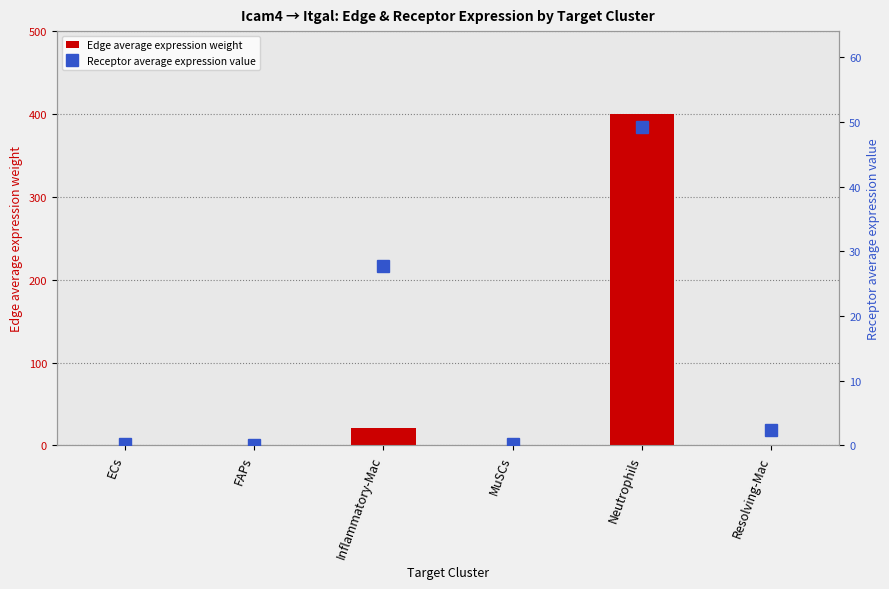

At how many categories does at least one series exceed 394?

1